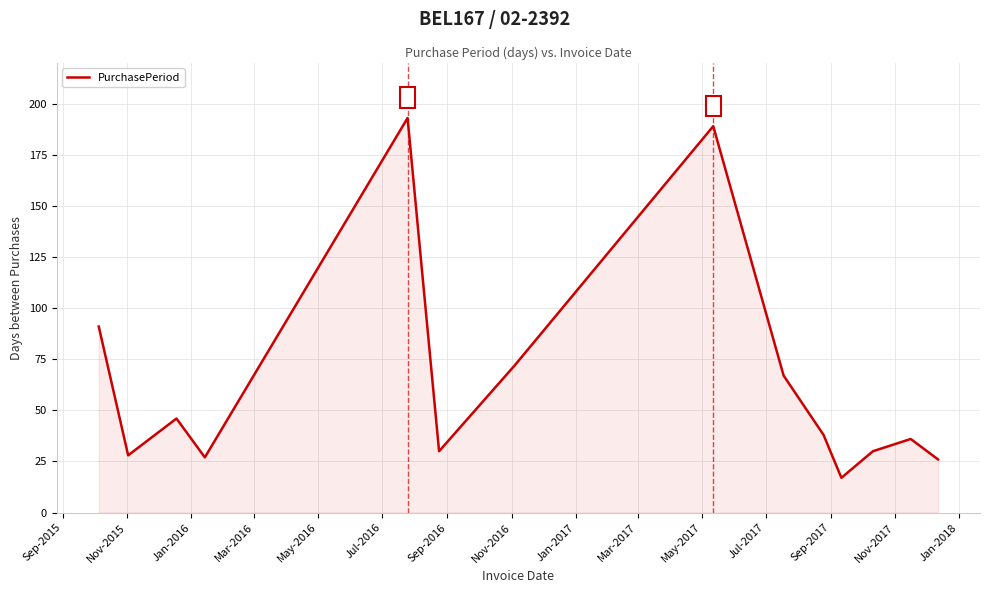

What is the difference between the maximum and minimum values?

176